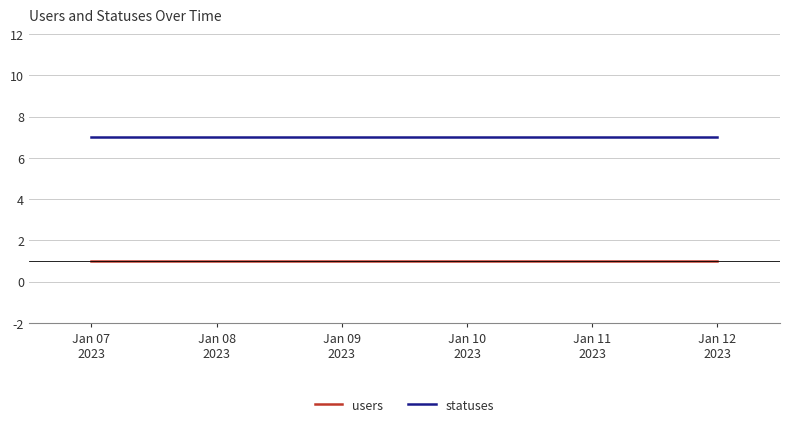

The value of statuses at Jan 08
2023 is 4. True or false?

False